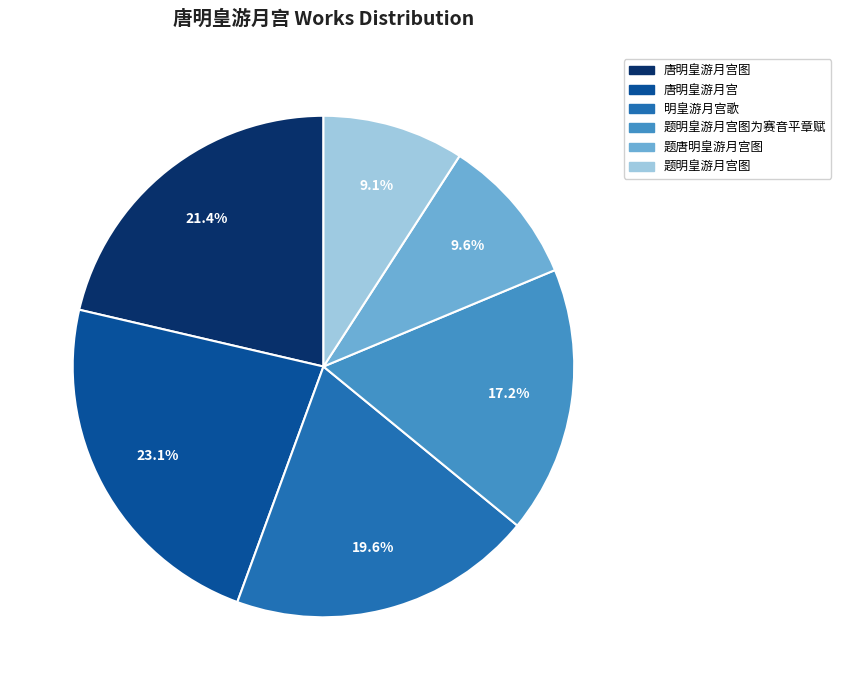

Is there any slice that represents more than half of the pie?

No